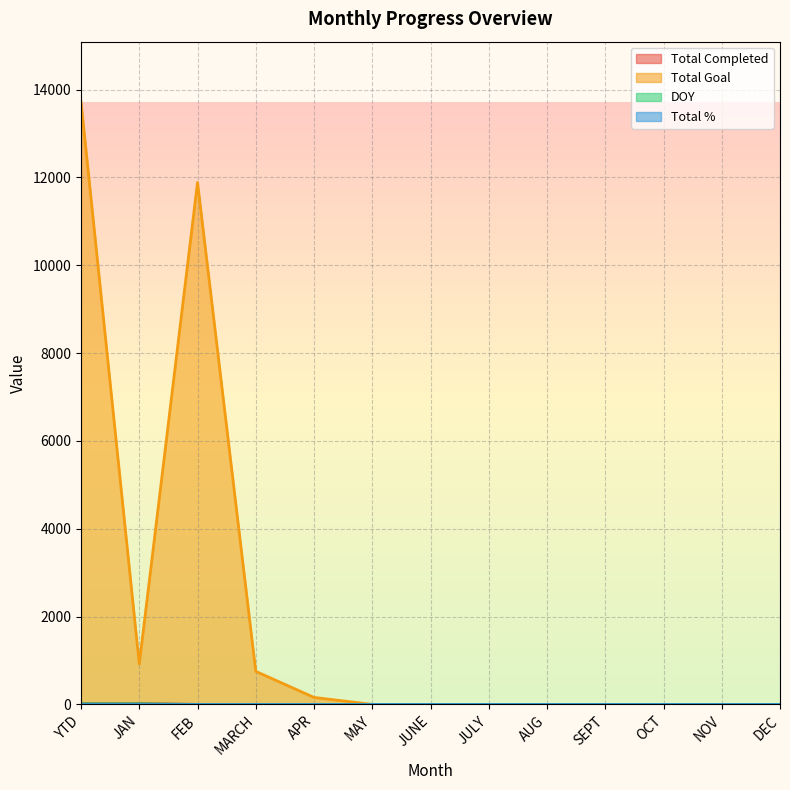

At which category is the sum across all series the highest?

YTD